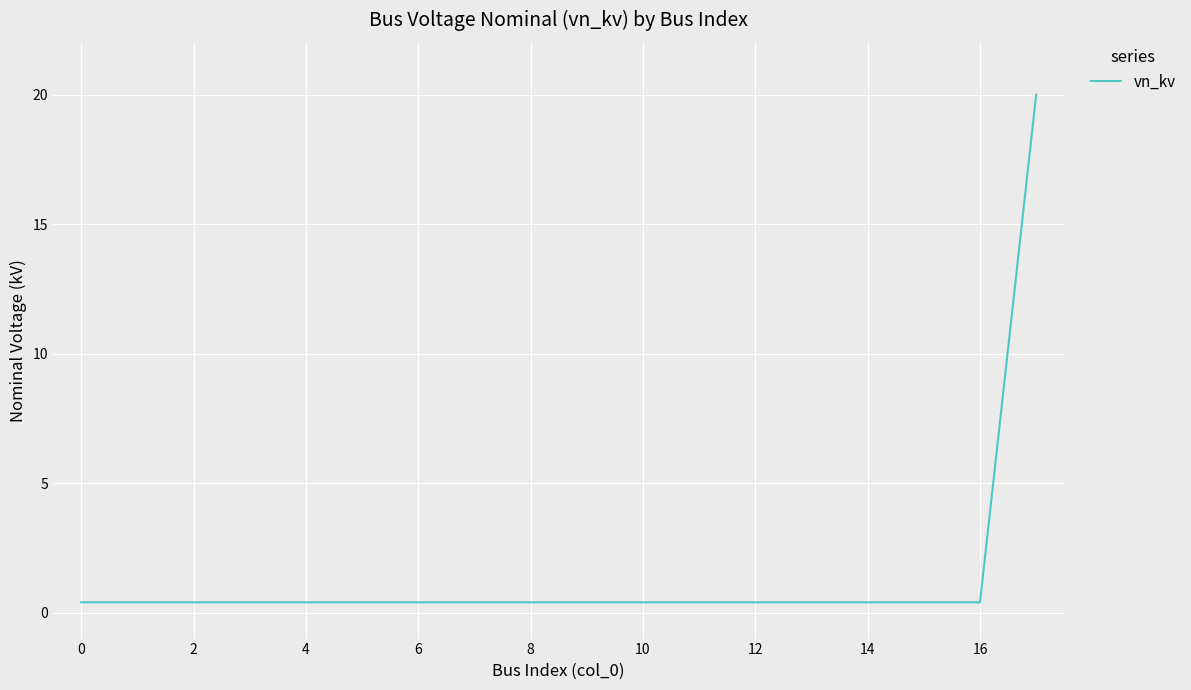

What is the maximum value shown in the chart?

20.0